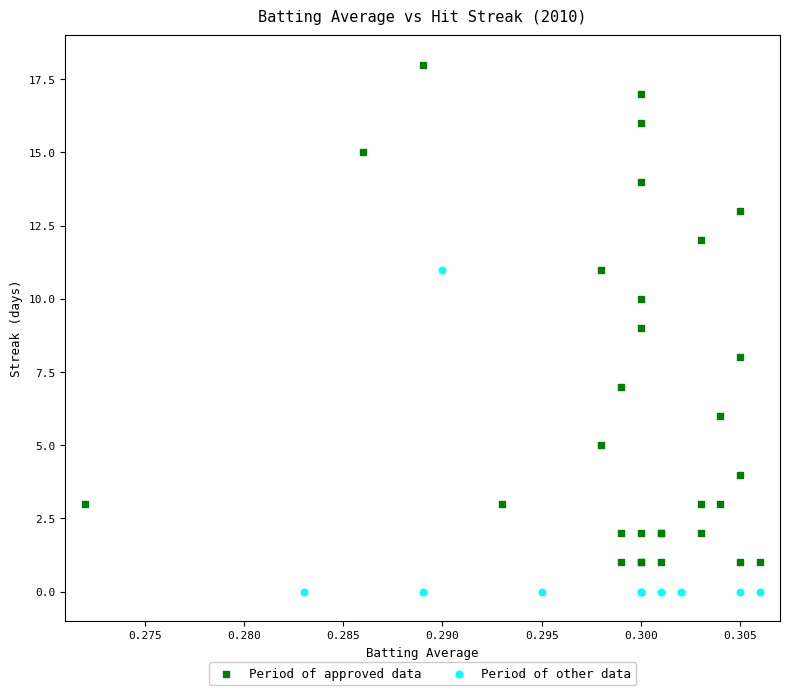

Which series reaches the minimum Y coordinate?

Period of other data